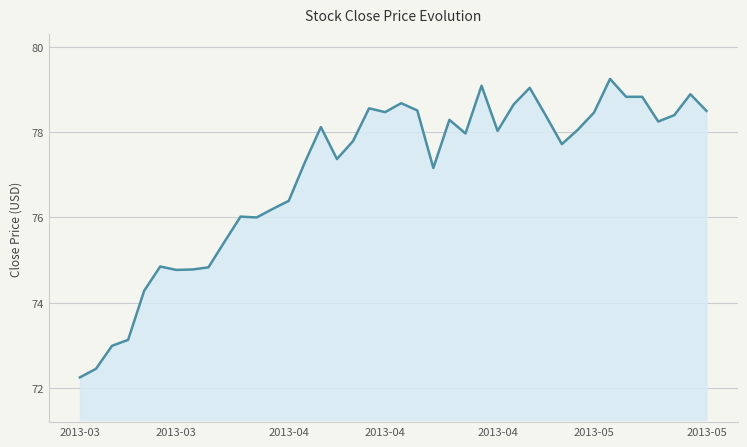

Does the chart have visible grid lines?

Yes